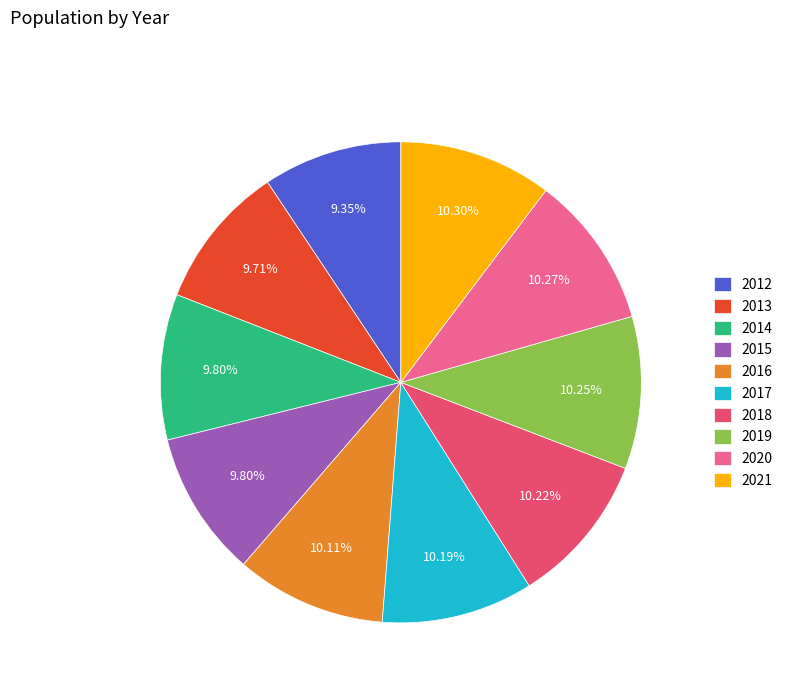

Count the number of slices in the pie.

10